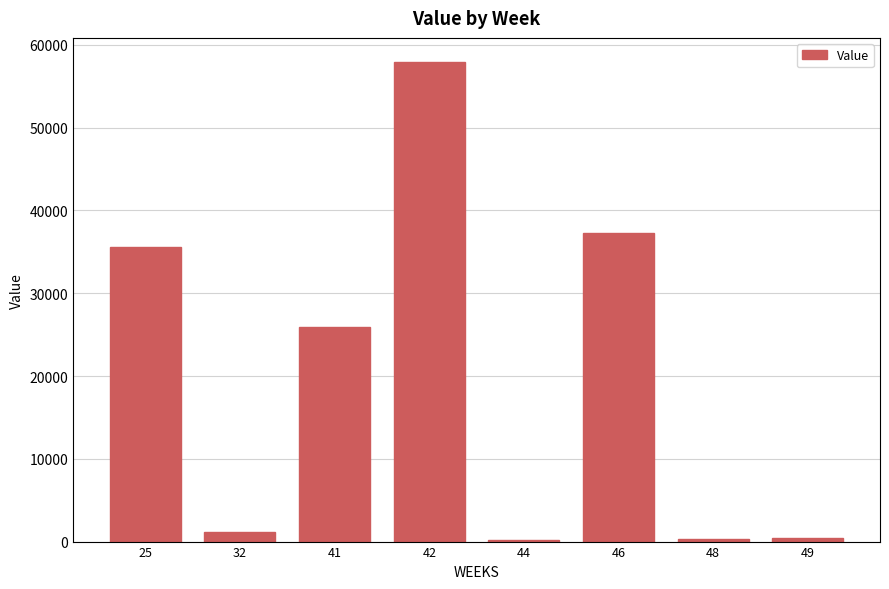

What is the value of the 8th bar from the left?

469.6